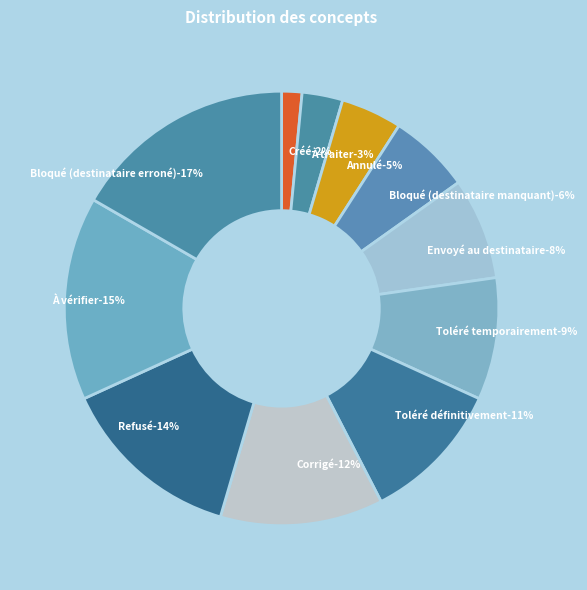

Is Envoyé au destinataire the majority of the pie?

No